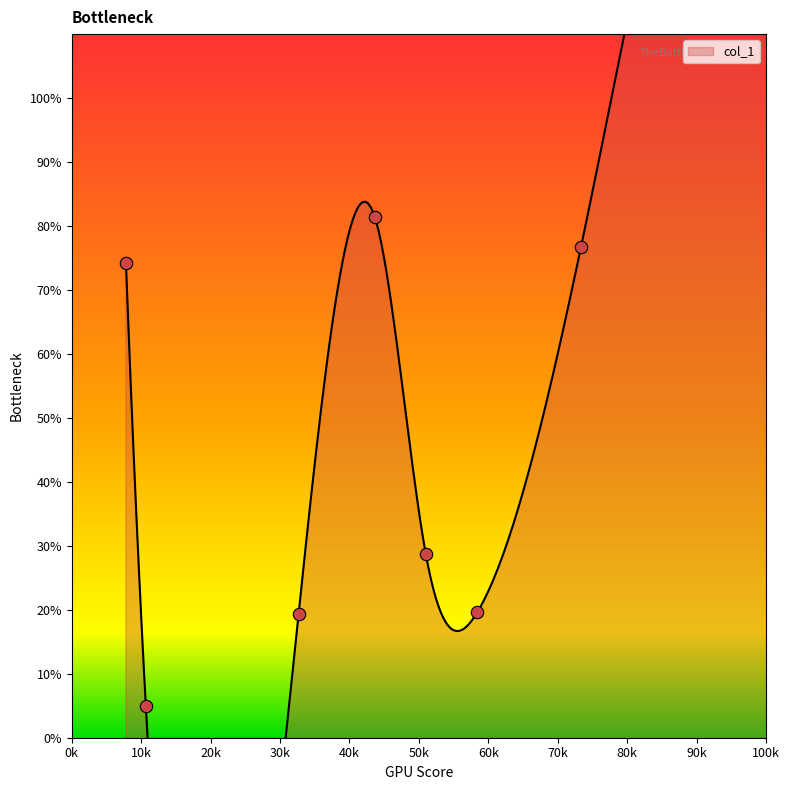

Between 120 and 58.4, which is larger?

120